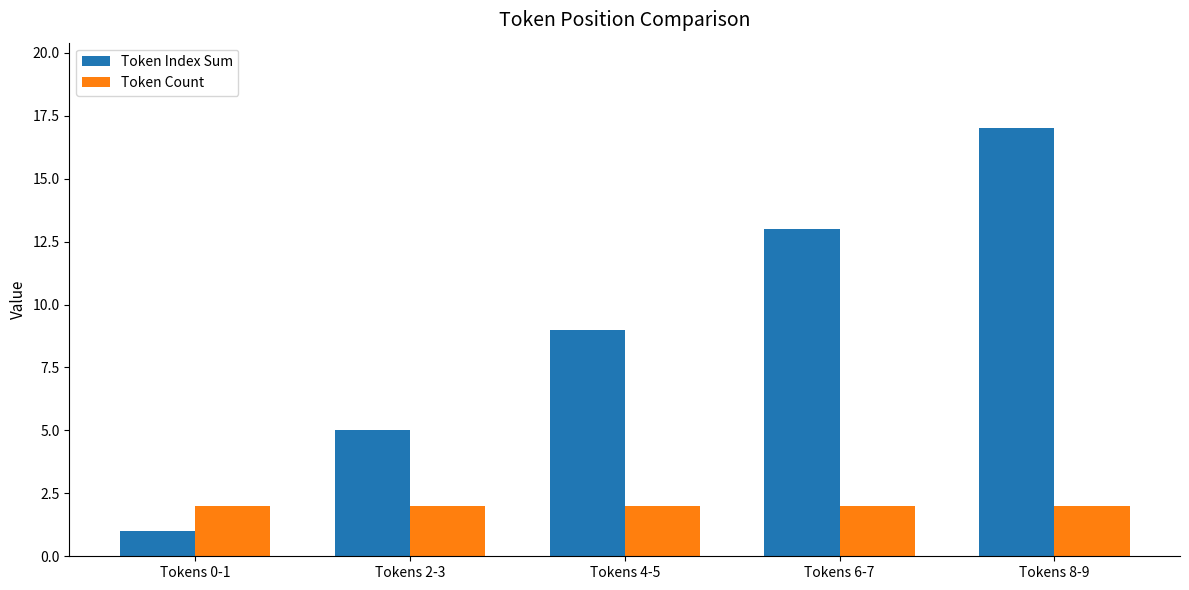

The Token Count series shows 3 at Tokens 6-7. True or false?

False